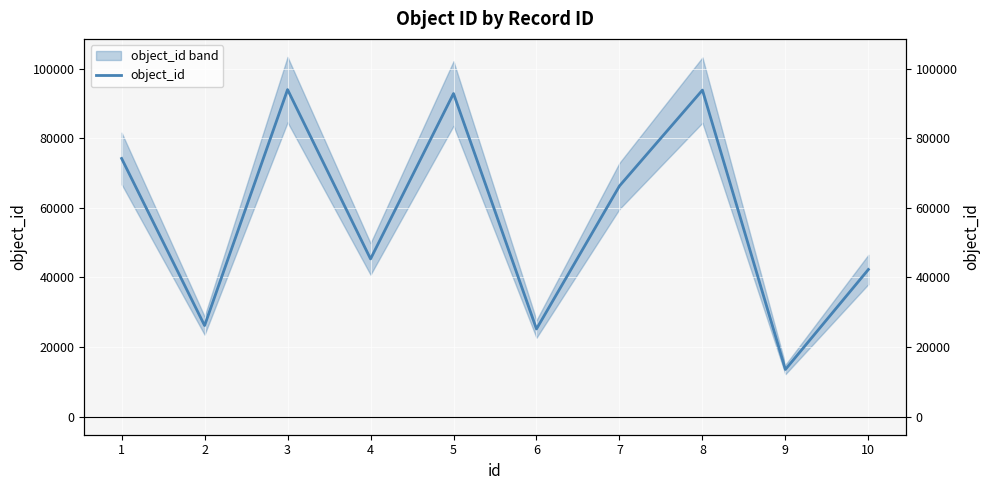

How many interior local valleys (lower than both neighbors) does the data have?

4